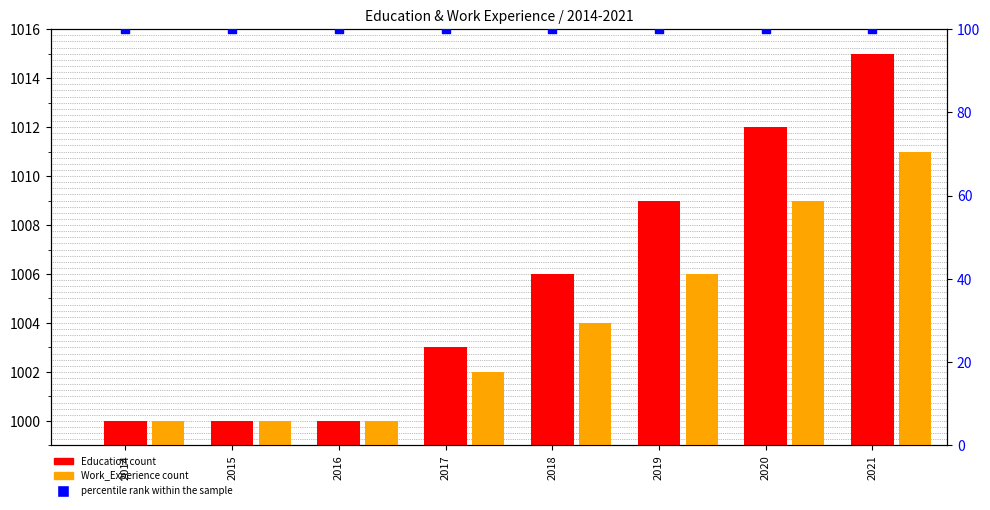

What is the total value across all series at 2017?

2105